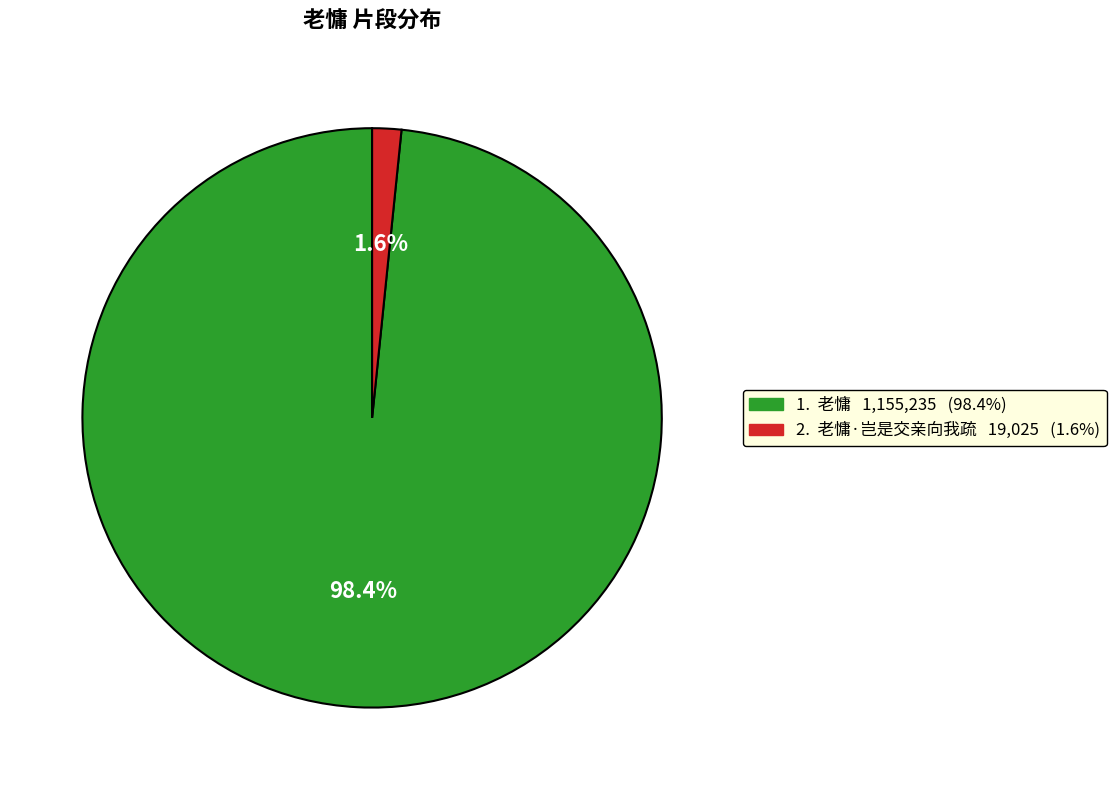

Is there any slice that represents more than half of the pie?

Yes